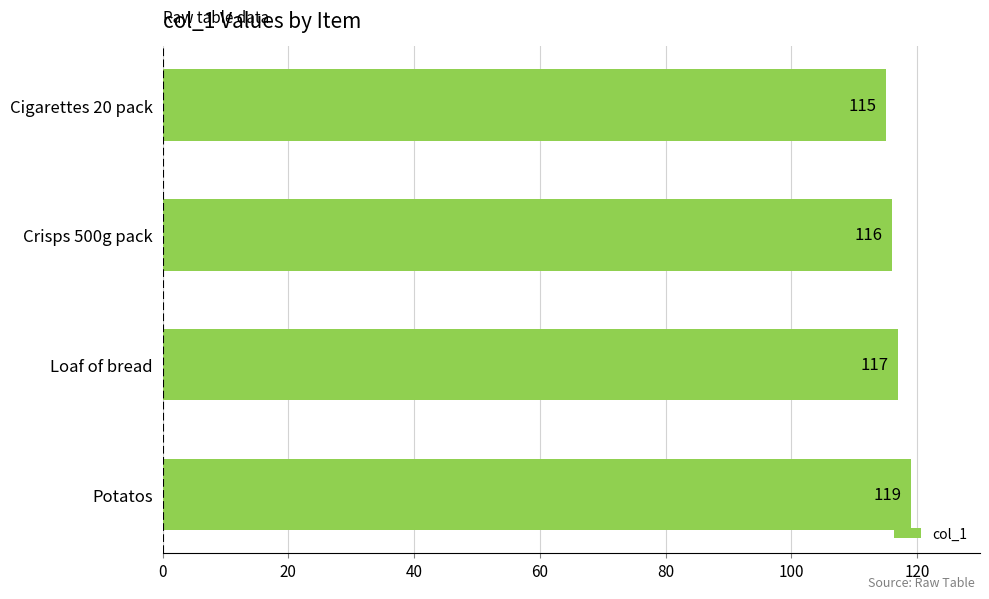

Which category has the lowest value across all series?

Cigarettes 20 pack